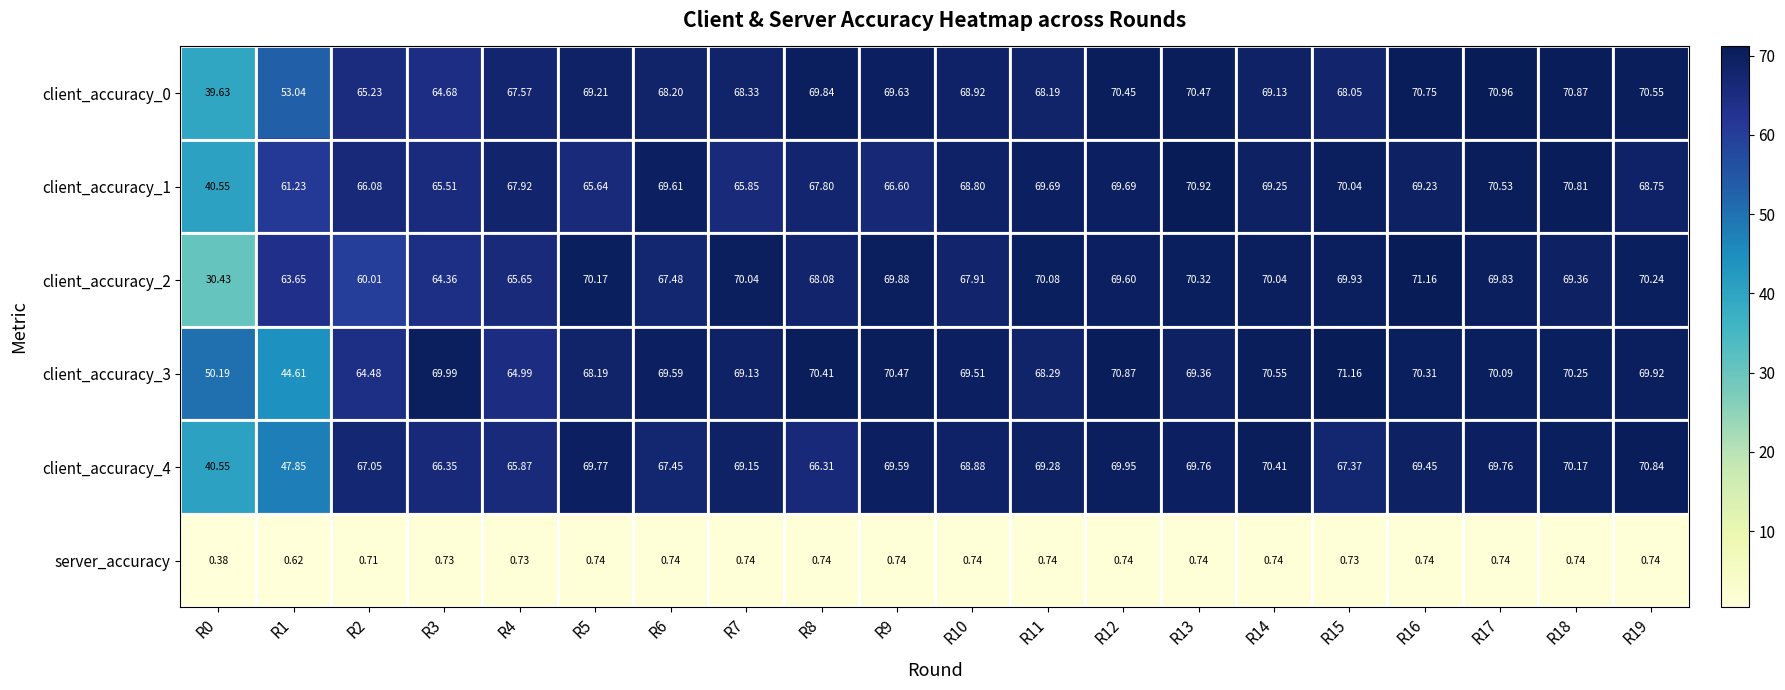

Is the value of client_accuracy_3 at R10 greater than the value of server_accuracy at R2?

Yes